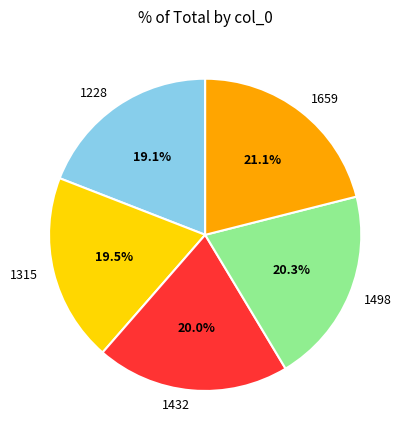

Approximately how many times larger is the value at 1228 compared to 1315?

1.0